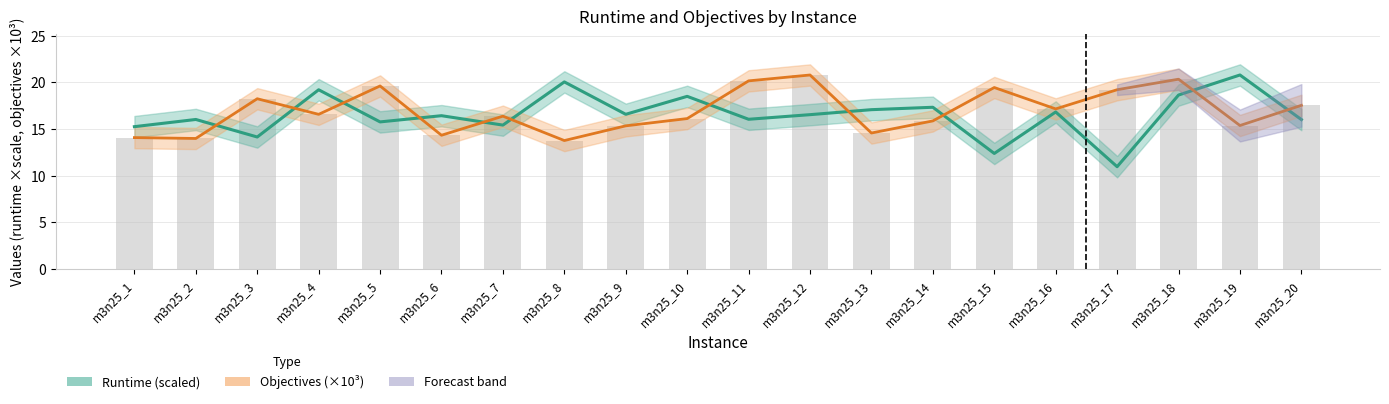

Between m3n25_10 and m3n25_19, which series saw the biggest shift?

Runtime (scaled)